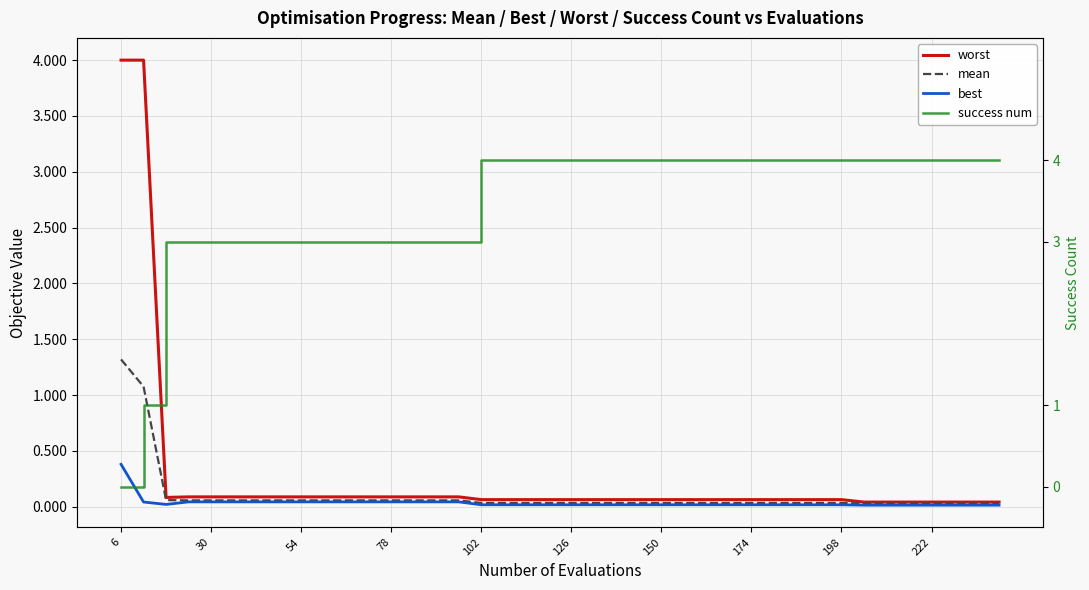

At 198, list the series in order from largest to smallest.

success num, worst, mean, best